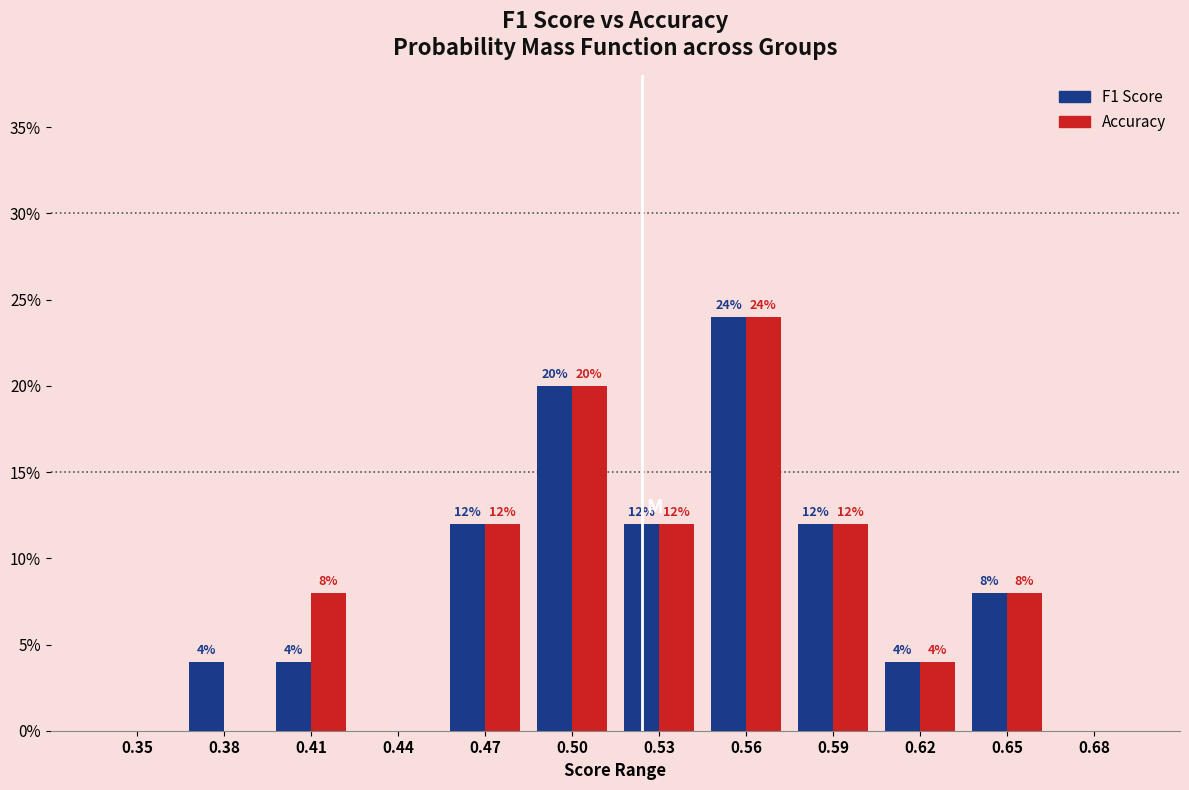

Reading left to right, transcribe all the data shown in this chart.

F1 Score: 0.35=0	0.38=4	0.41=4	0.44=0	0.47=12	0.50=20	0.53=12	0.56=24	0.59=12	0.62=4	0.65=8	0.68=0
Accuracy: 0.35=0	0.38=0	0.41=8	0.44=0	0.47=12	0.50=20	0.53=12	0.56=24	0.59=12	0.62=4	0.65=8	0.68=0